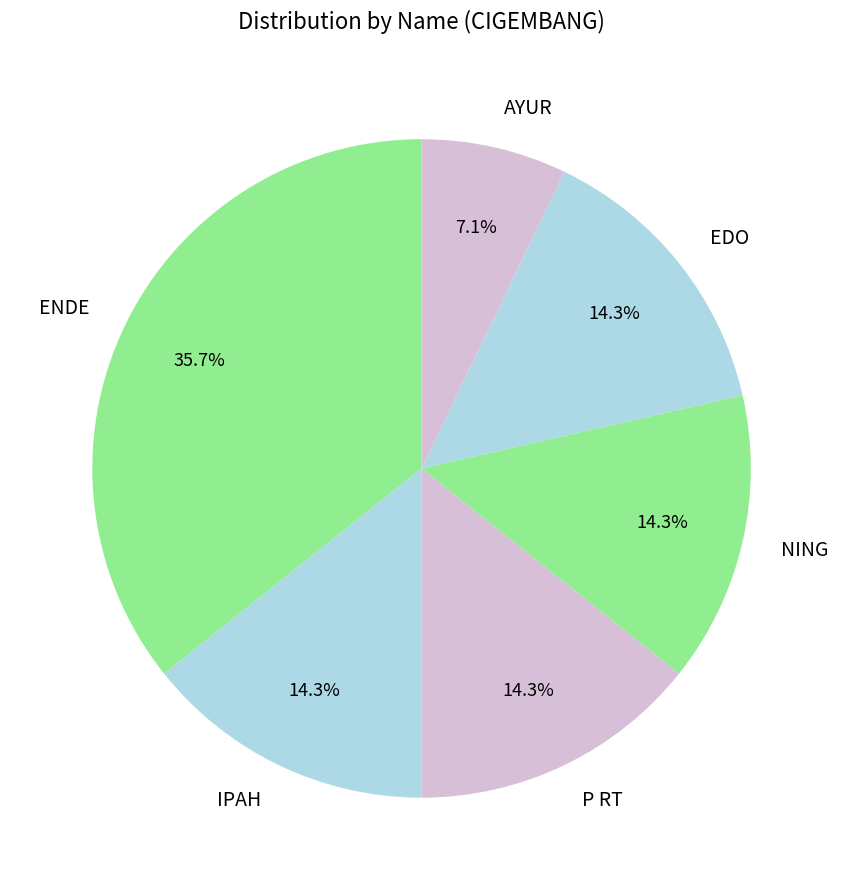

What portion of the pie excludes NING?

85.7%